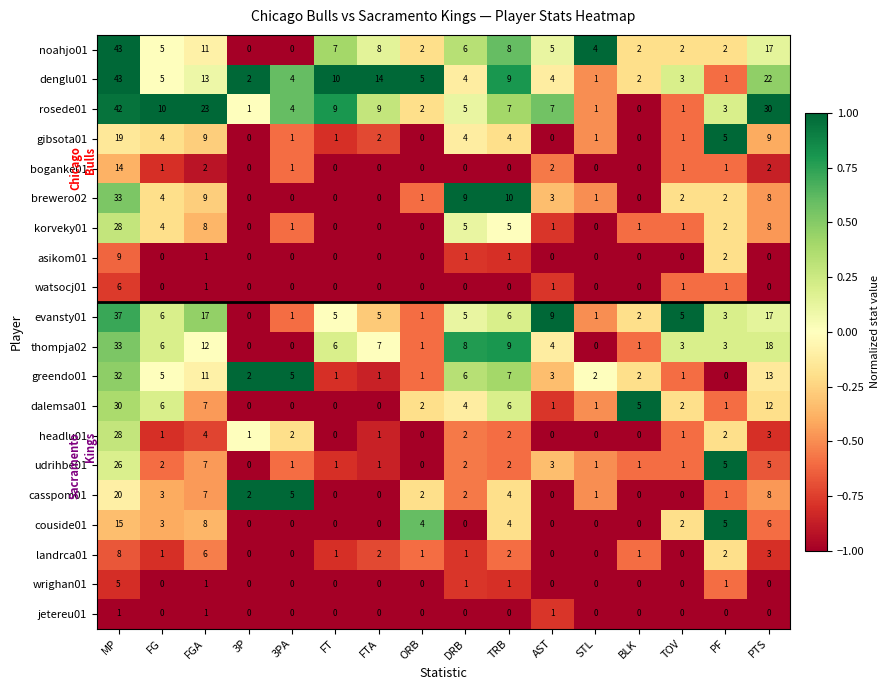

What is the total value across all series at PTS?

181